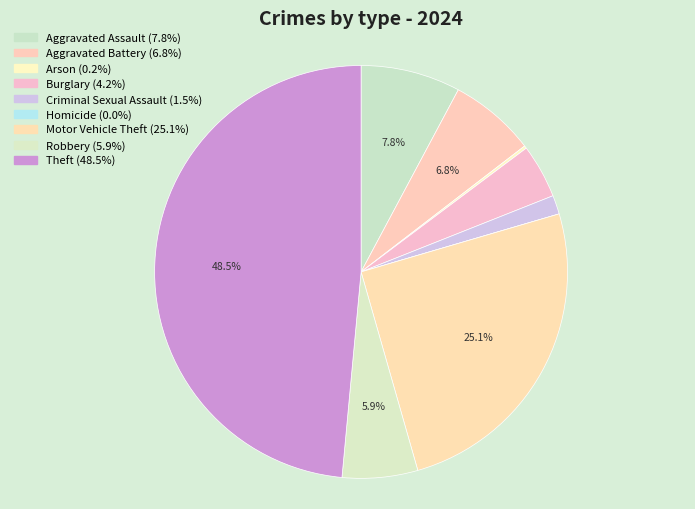

Which slice is the largest?

Theft